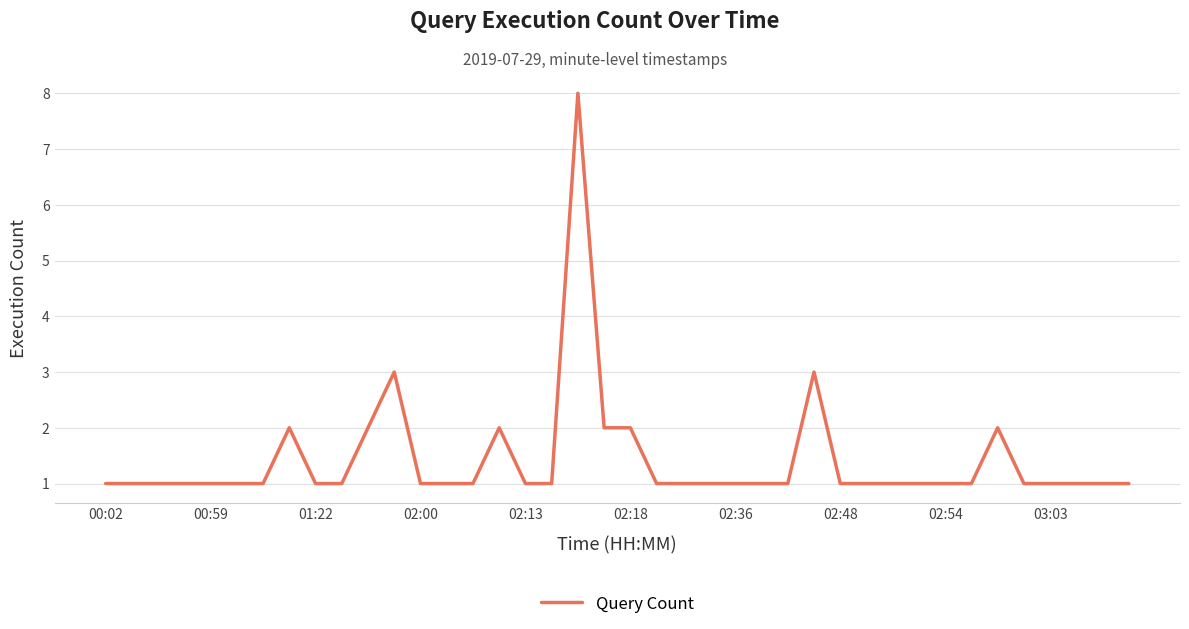

What is the difference between the maximum and minimum values?

7